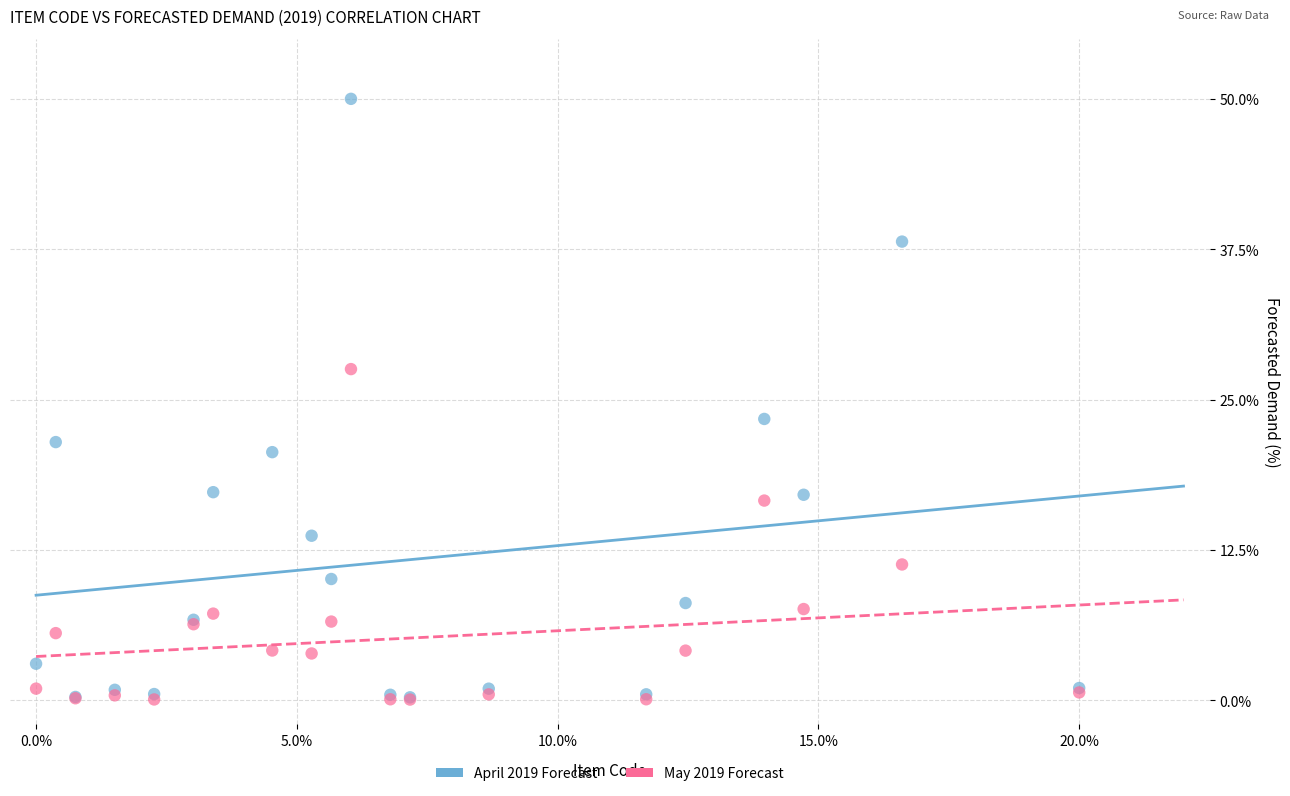

What are all the series names shown in the legend?

April 2019 Forecast, May 2019 Forecast